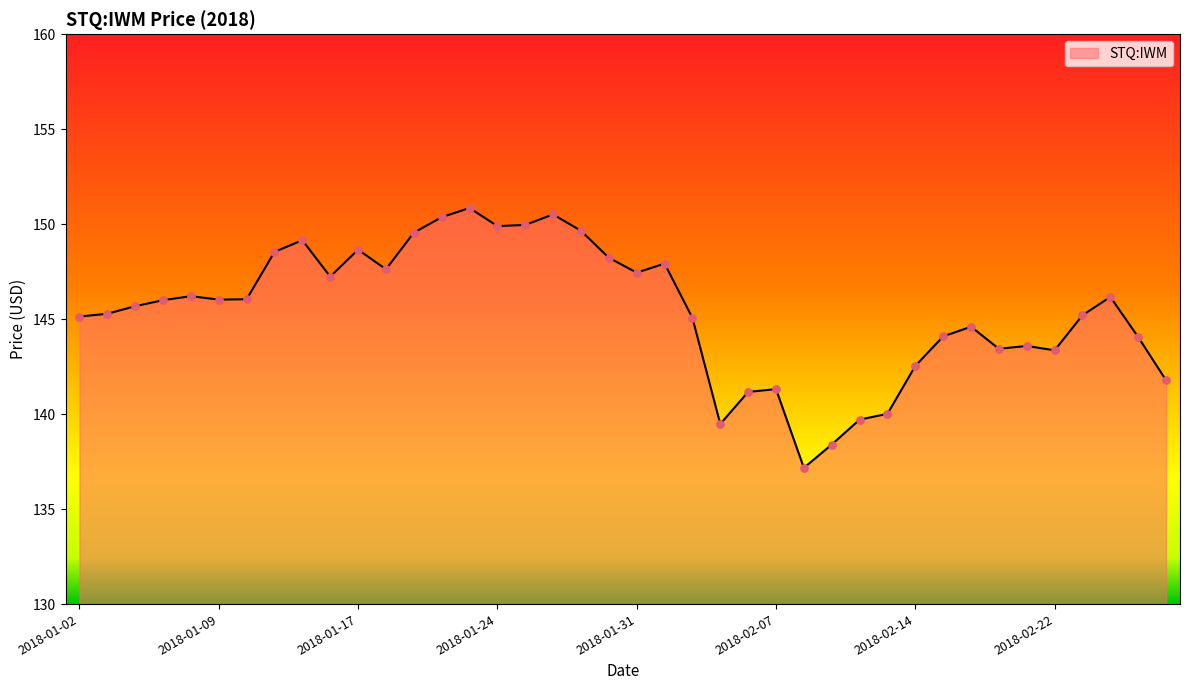

What is the difference between the maximum and minimum values?

13.7